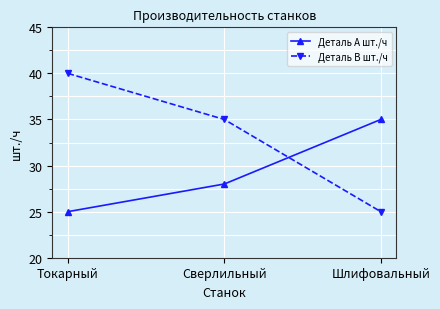

Which series has the widest spread of values?

Деталь B шт./ч